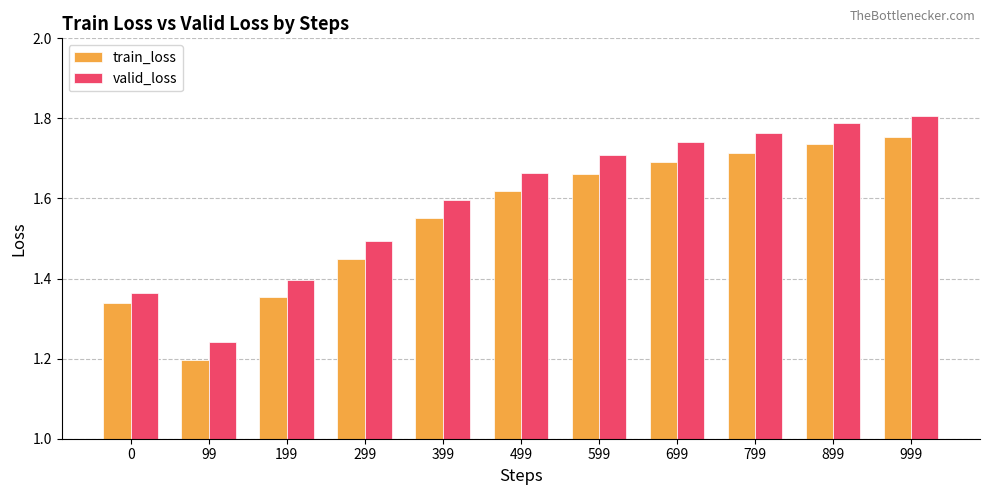

Which series has the largest range (max minus min)?

valid_loss